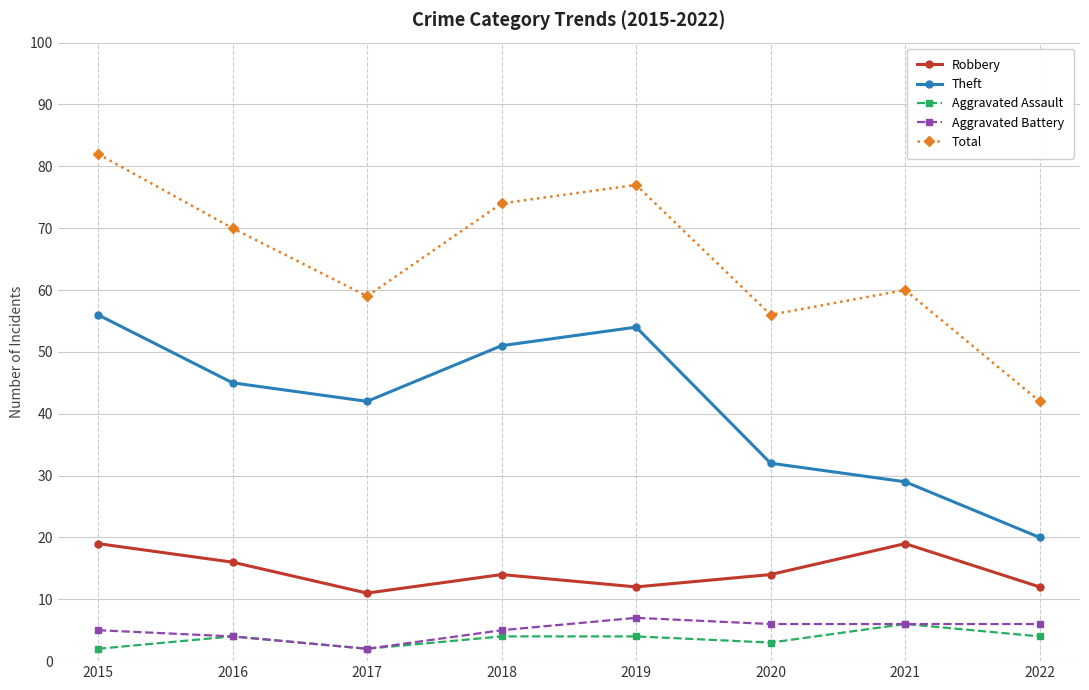

The Aggravated Battery series shows 4 at 2016. True or false?

True